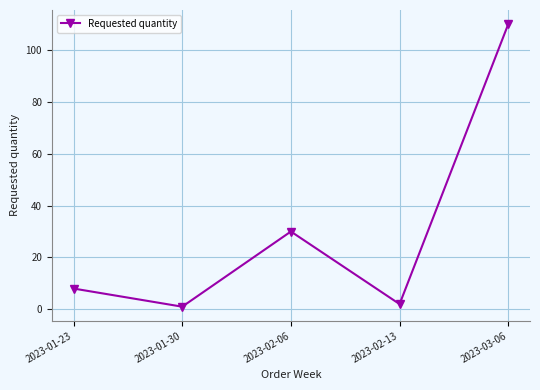

What position from the right is 2023-03-06?

1